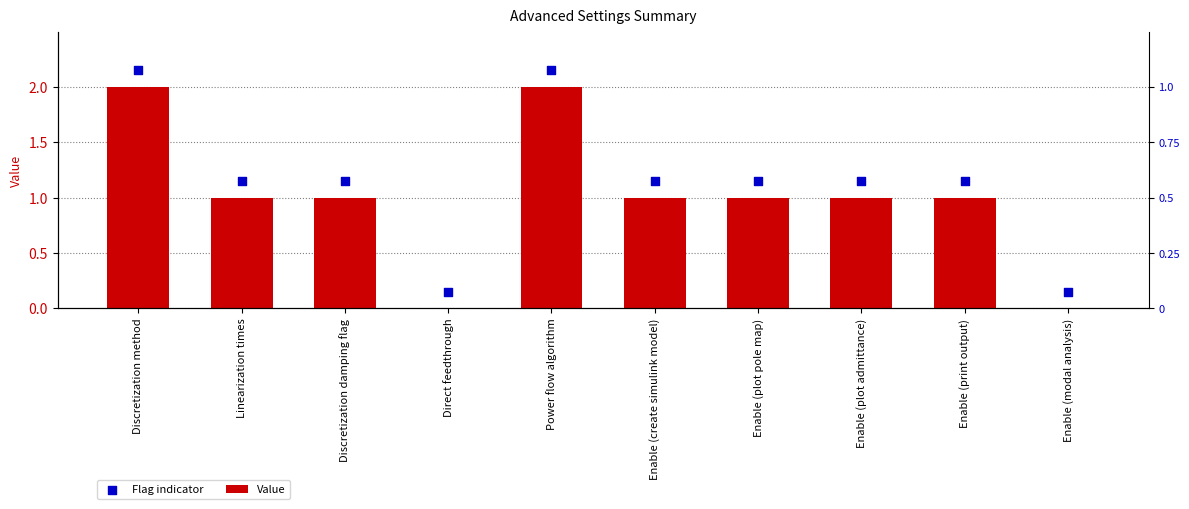

Which series reaches the maximum Y coordinate?

Flag indicator